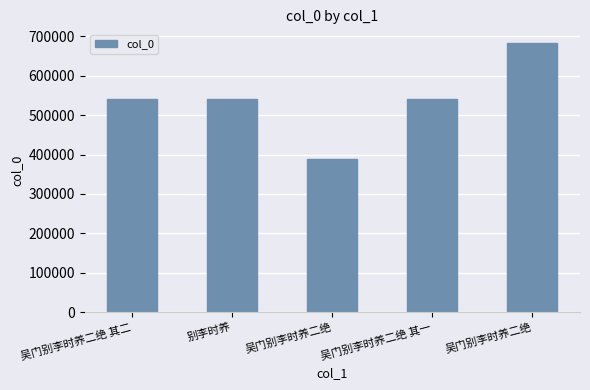

Where is the data nearest to the value 536819?

吴门别李时养二绝 其一